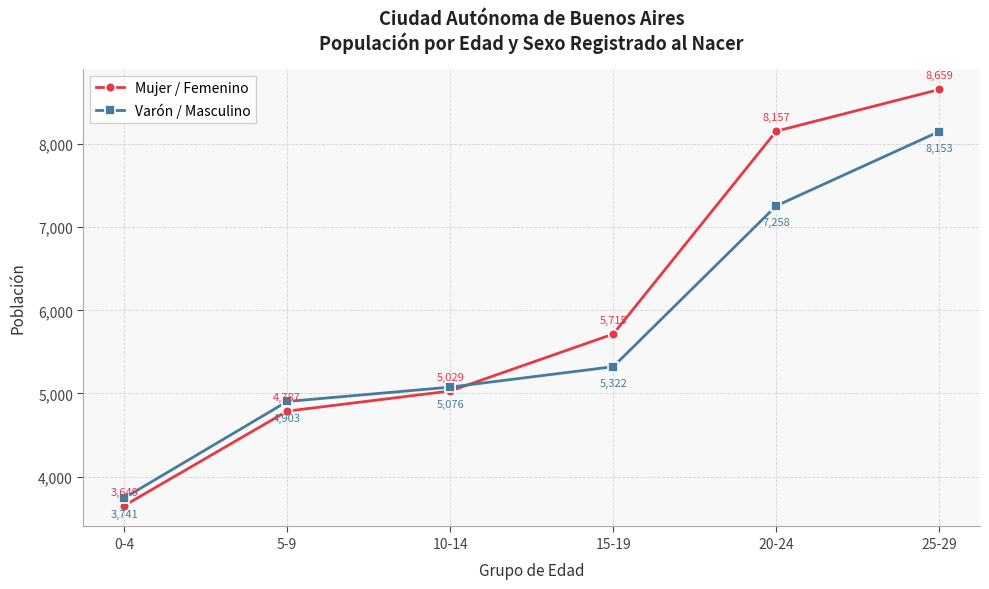

What is the difference between the maximum and minimum values in the Varón / Masculino series?

4412